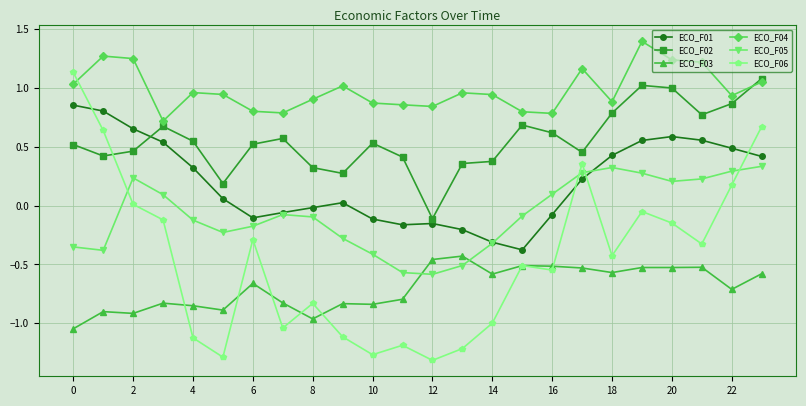

Does the chart have visible grid lines?

Yes